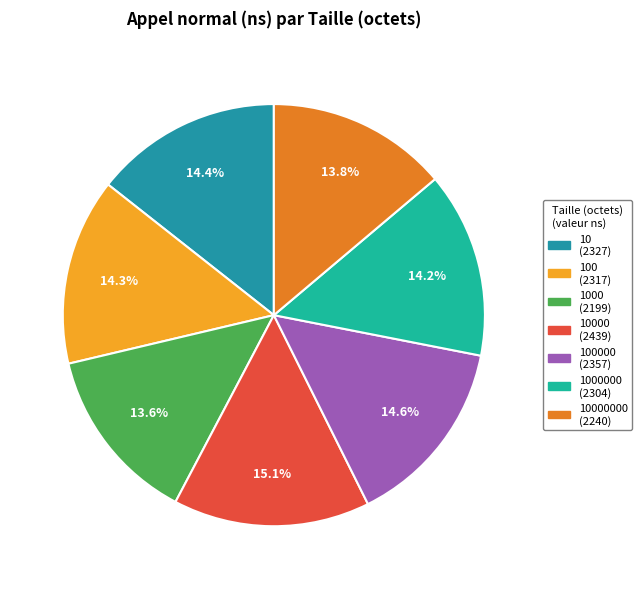

How many segments does this pie chart have?

7